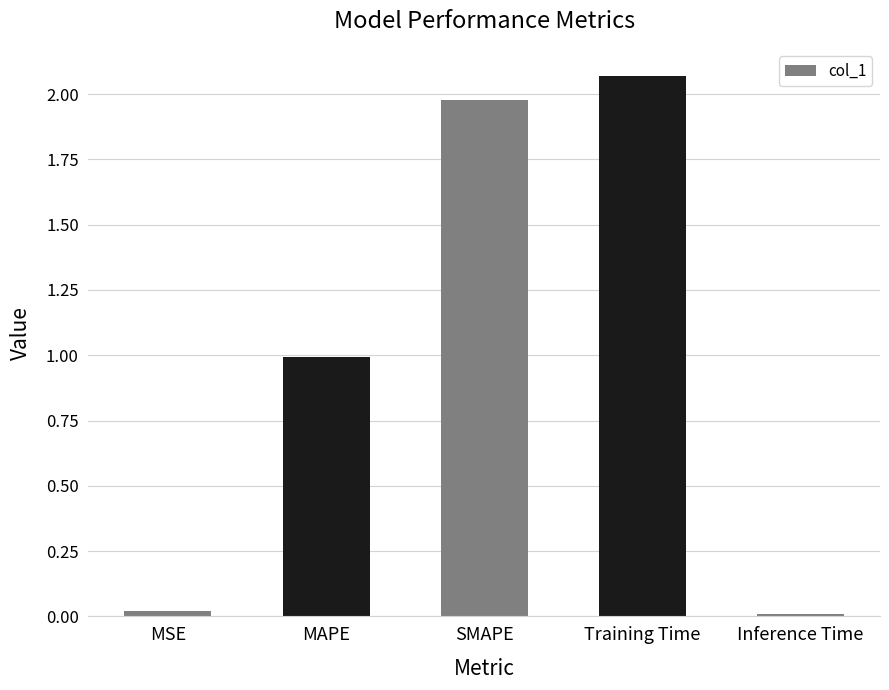

How many bars are there in total?

5